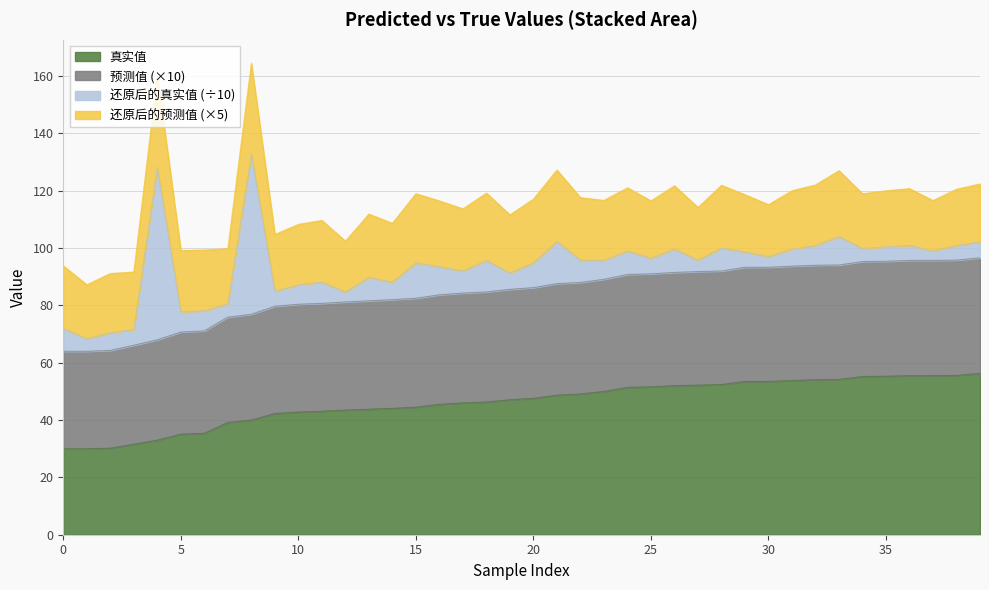

What is the lowest value of the 真实值 series?

30.0